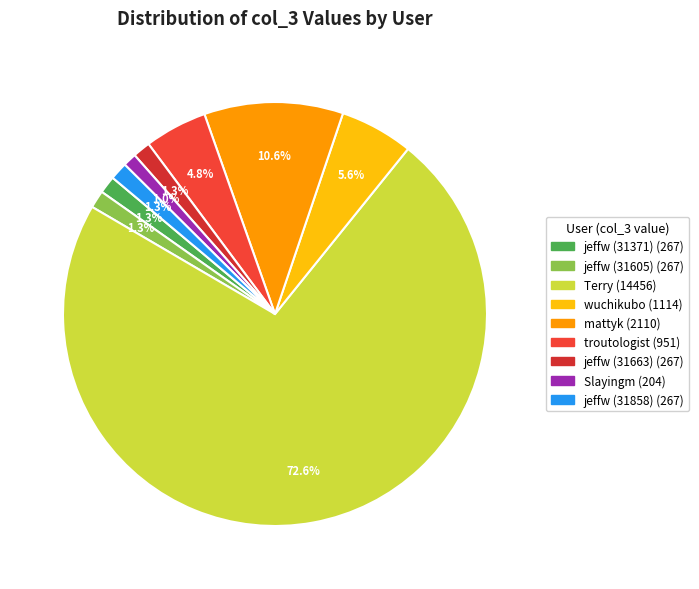

Is there a majority slice in this chart?

Yes